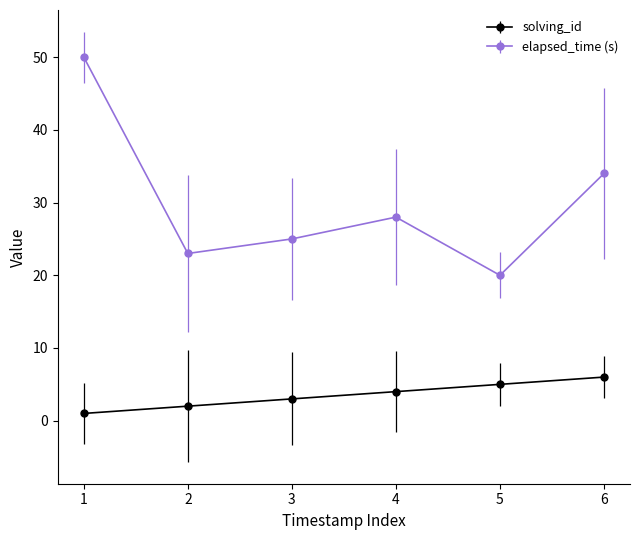

Which series changed the most between 1 and 3?

elapsed_time (s)